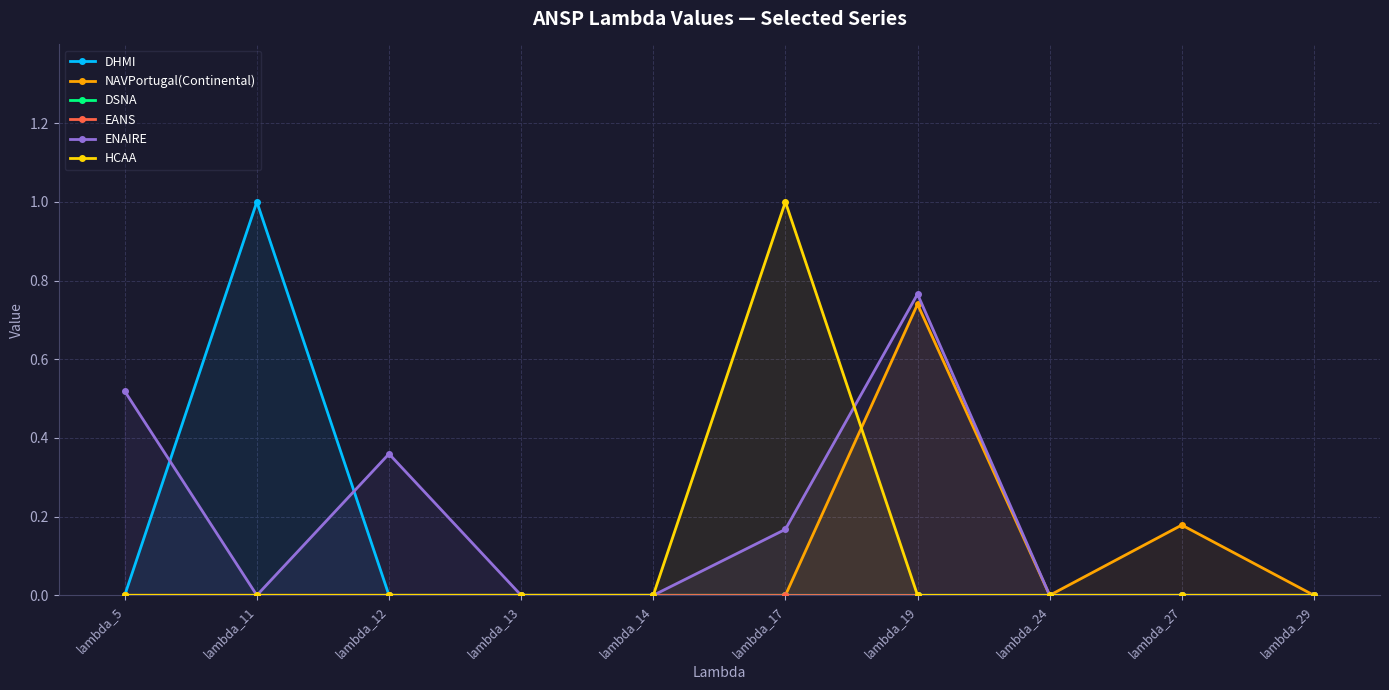

In HCAA, how many points are higher than both neighbors (excluding endpoints)?

1